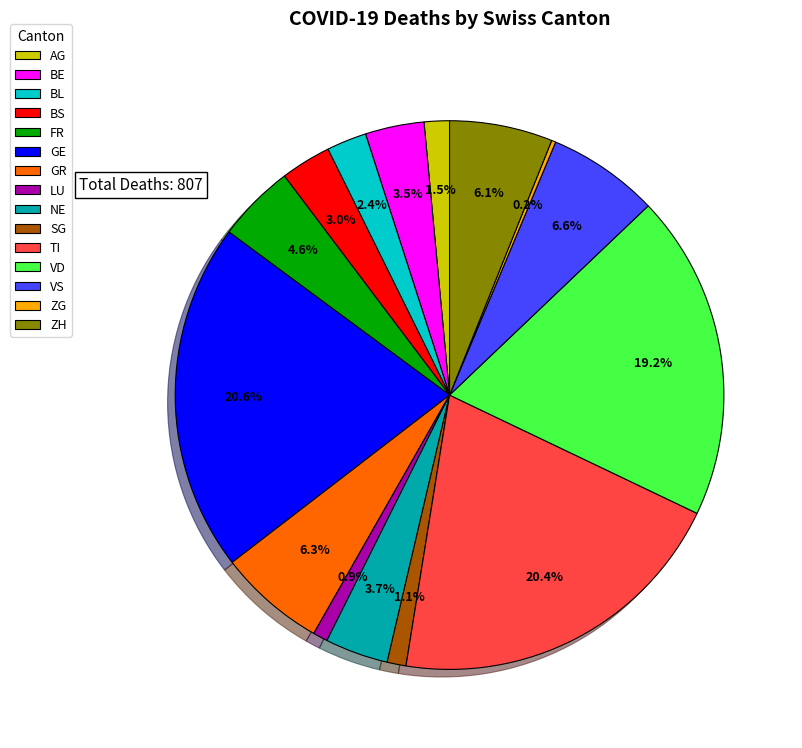

Do SG and BE together represent more than half of the pie?

No